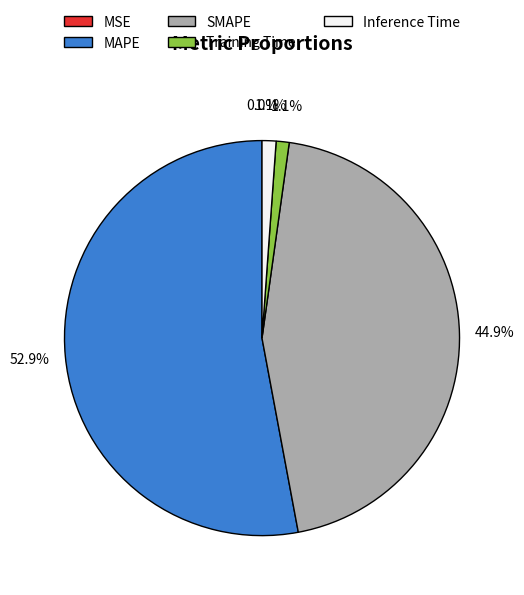

Is Inference Time the majority of the pie?

No